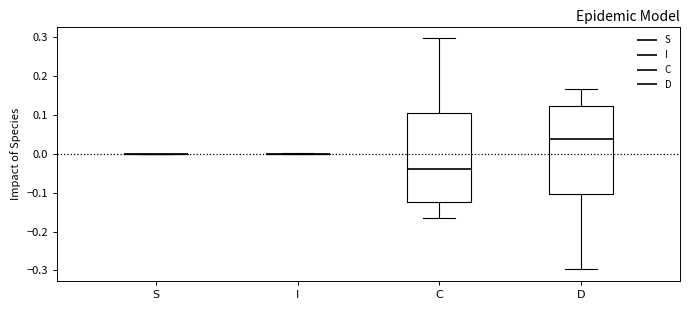

Where does the lower whisker of the box for C end on the y-axis? The values are not printed on the chart, so give them approximately, as read against the axis.

-0.17